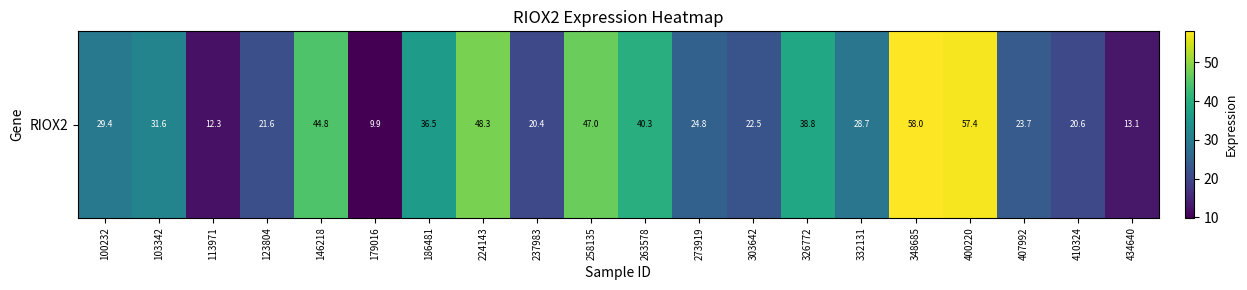

How many data points are less than 29?

10